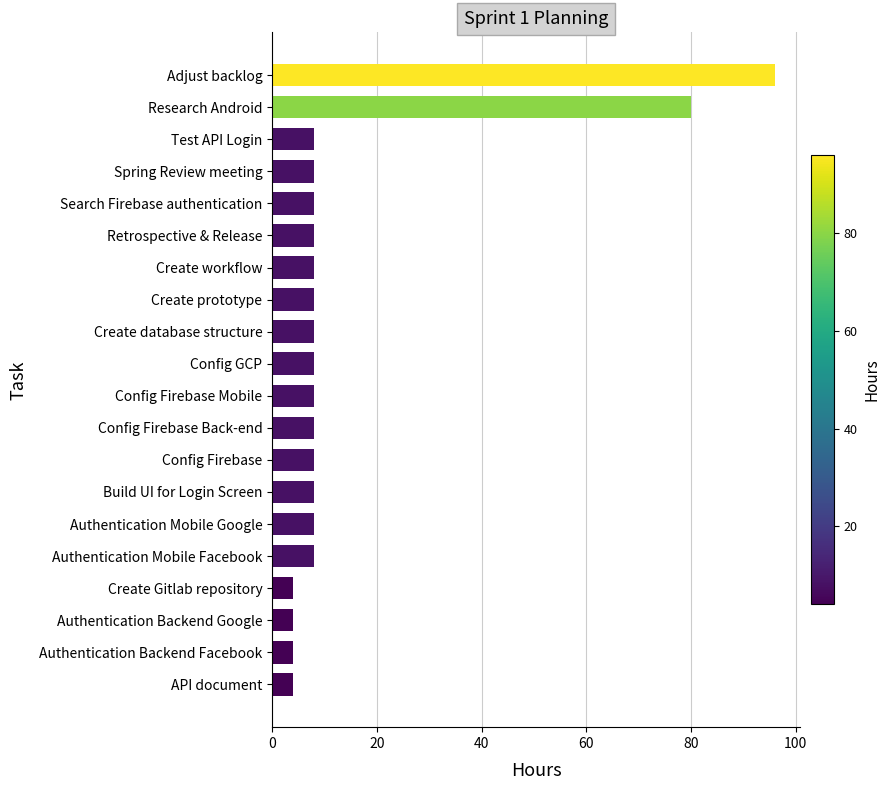

What position from the top is Retrospective & Release?

6